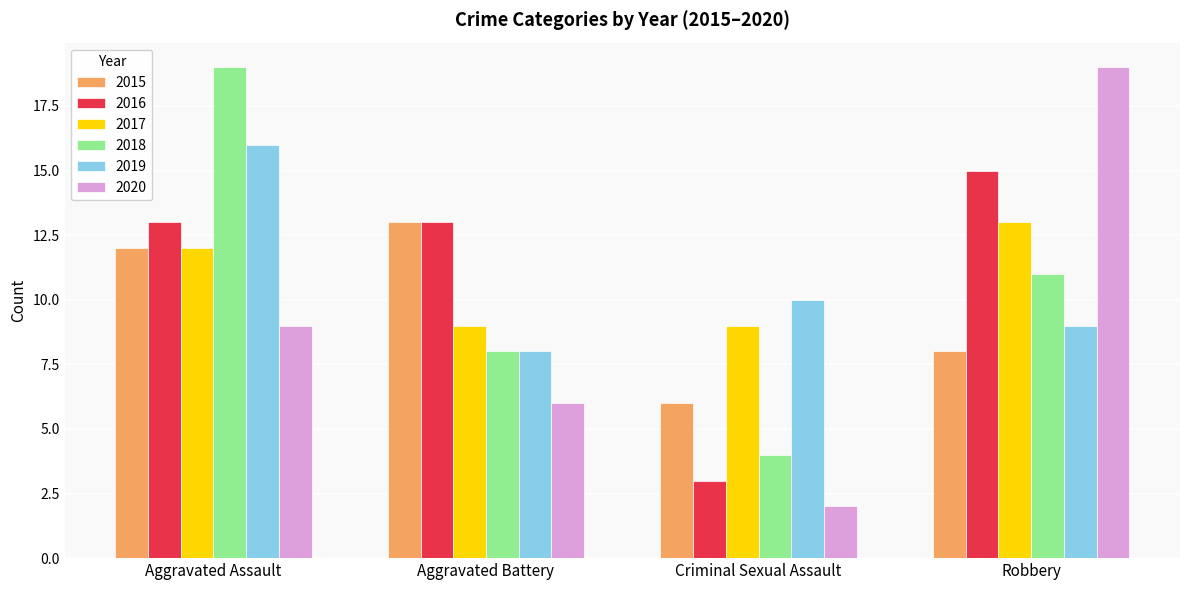

Reading left to right, transcribe all the data shown in this chart.

2015: 12	13	6	8
2016: 13	13	3	15
2017: 12	9	9	13
2018: 19	8	4	11
2019: 16	8	10	9
2020: 9	6	2	19